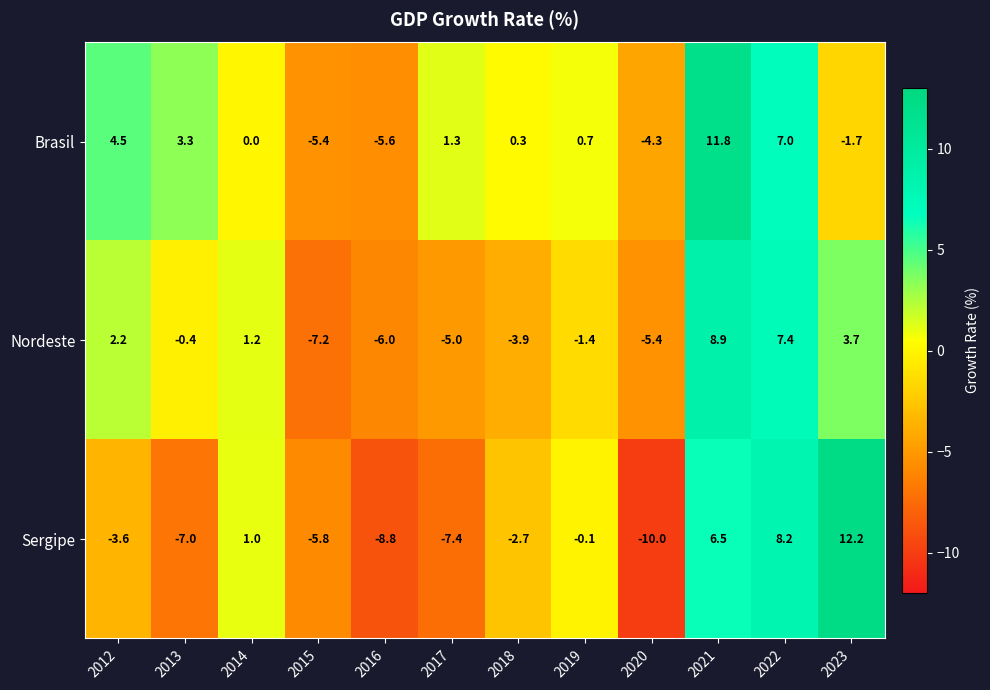

Which series changed the most between 2016 and 2022?

Sergipe